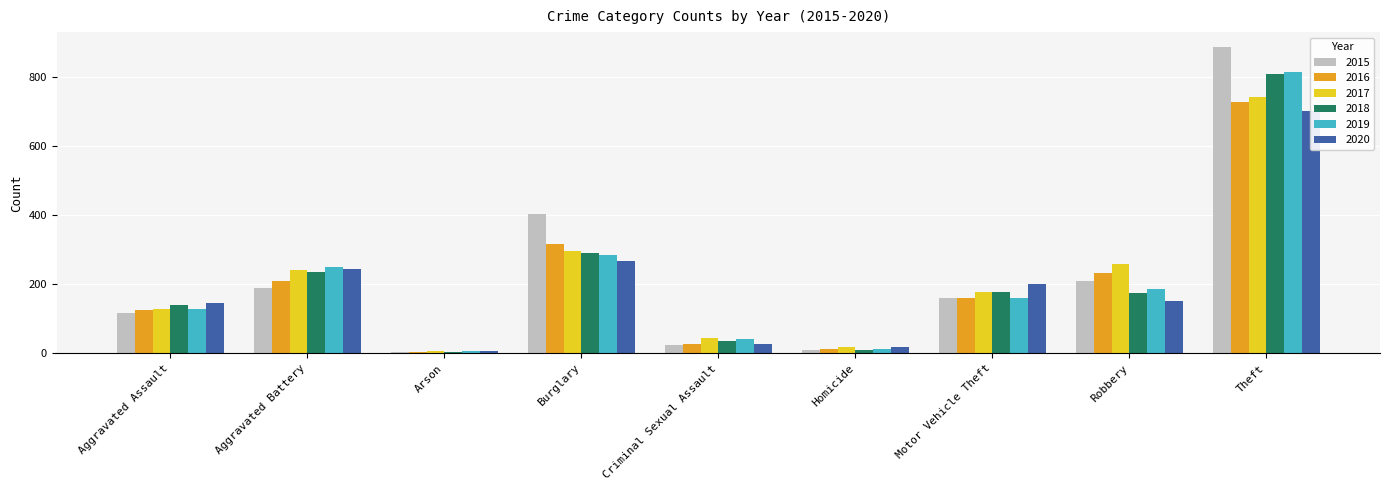

At which label does 2015 first exceed 161?

Aggravated Battery